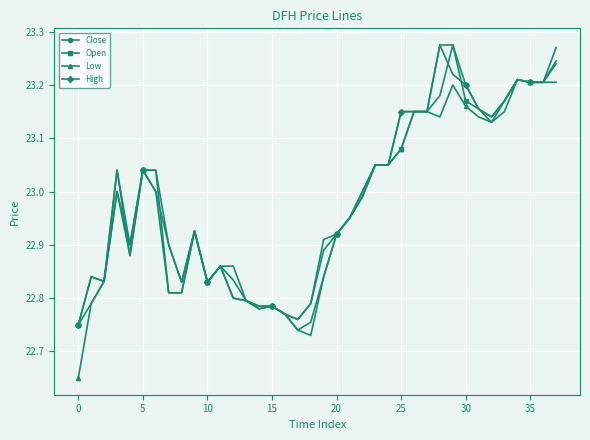

True or false: Close has more than 1 points higher than both neighbors.

True